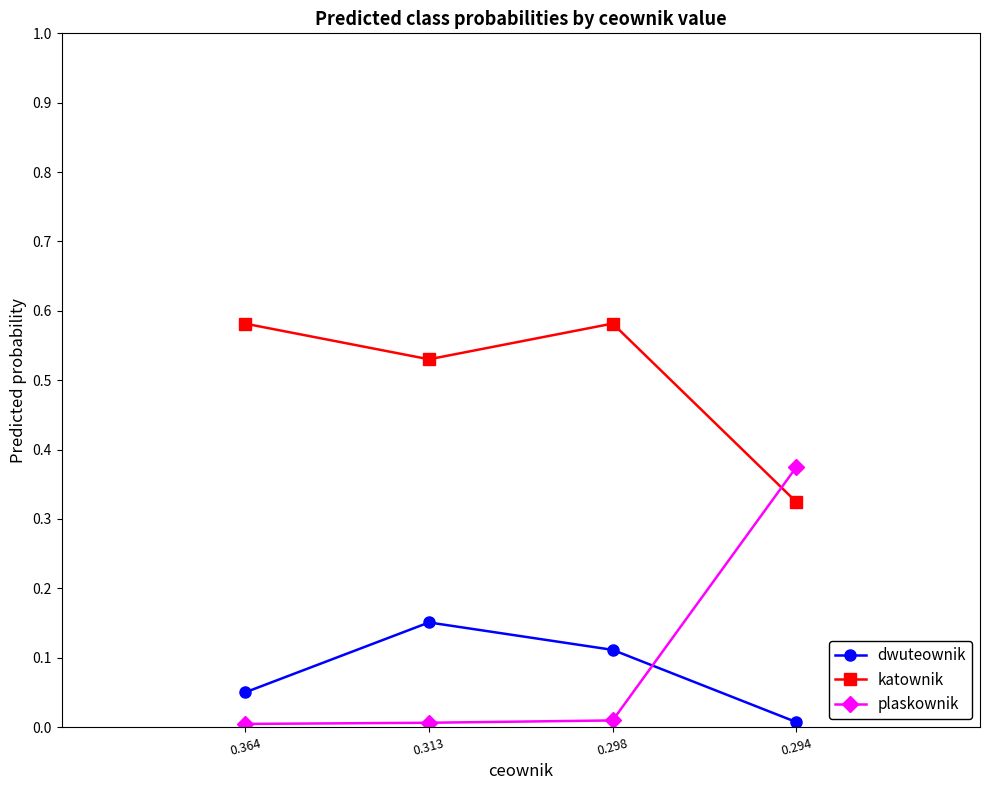

Is it true that plaskownik equals 0.0 at 0.364?

True